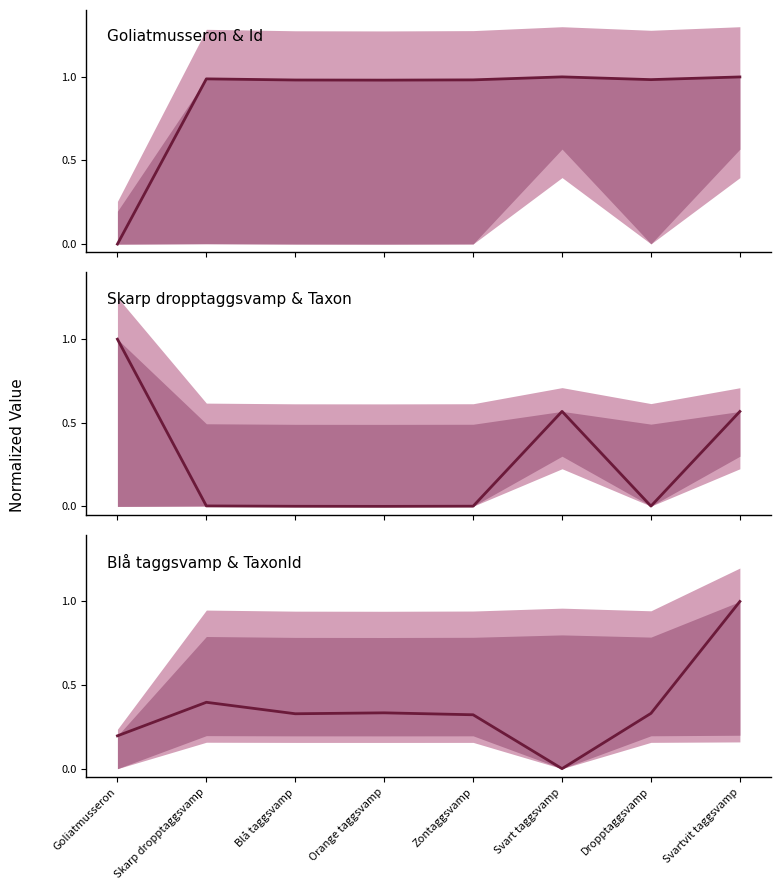

Which series has the largest total across all categories?

Goliatmusseron & Id